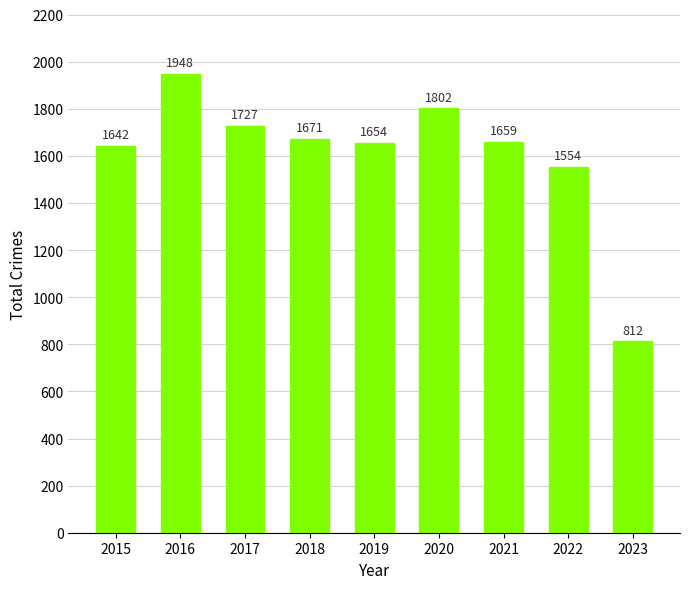

Which label corresponds to the largest value in the chart?

2016